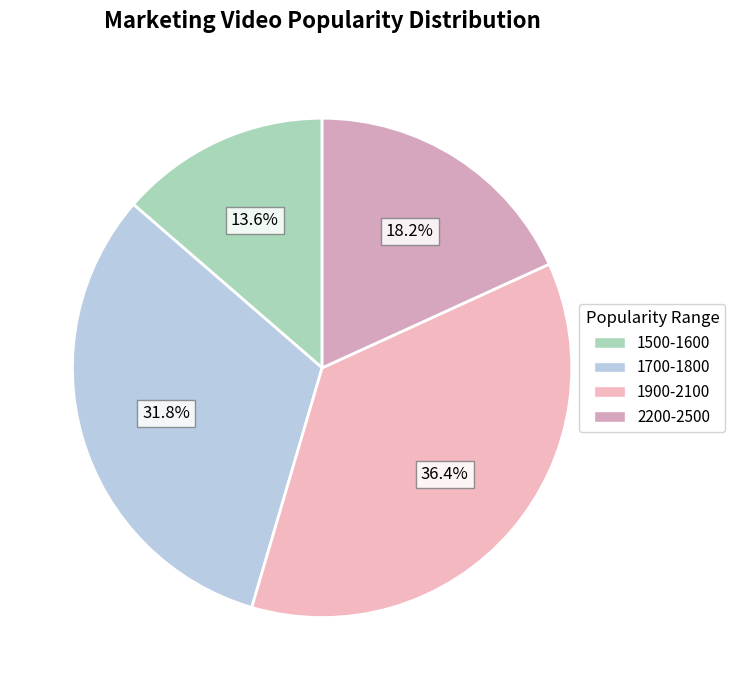

Count the number of slices in the pie.

4